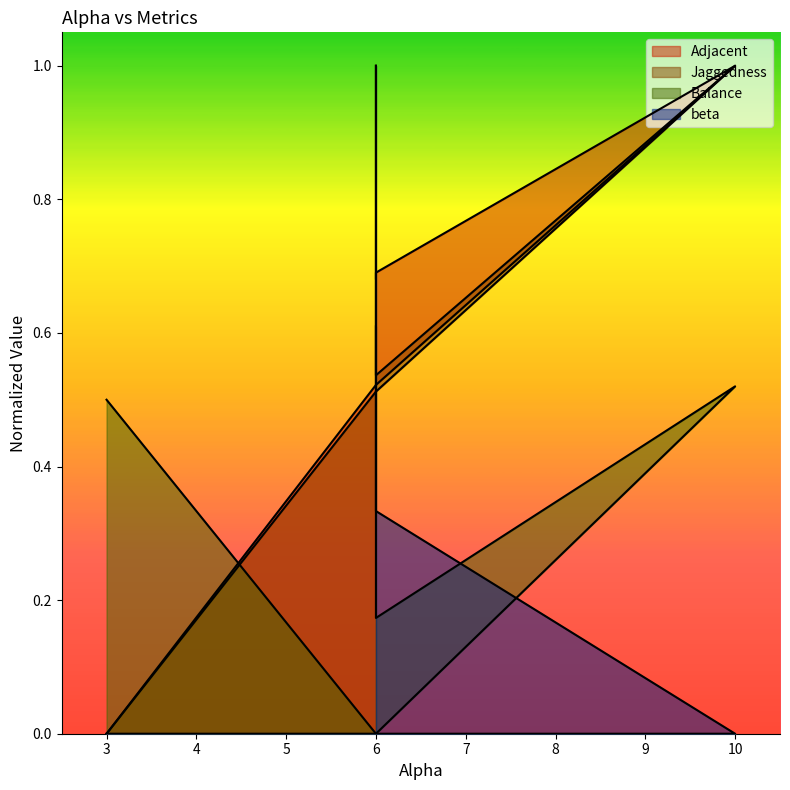

At which category does Jaggedness reach its first local valley?

6